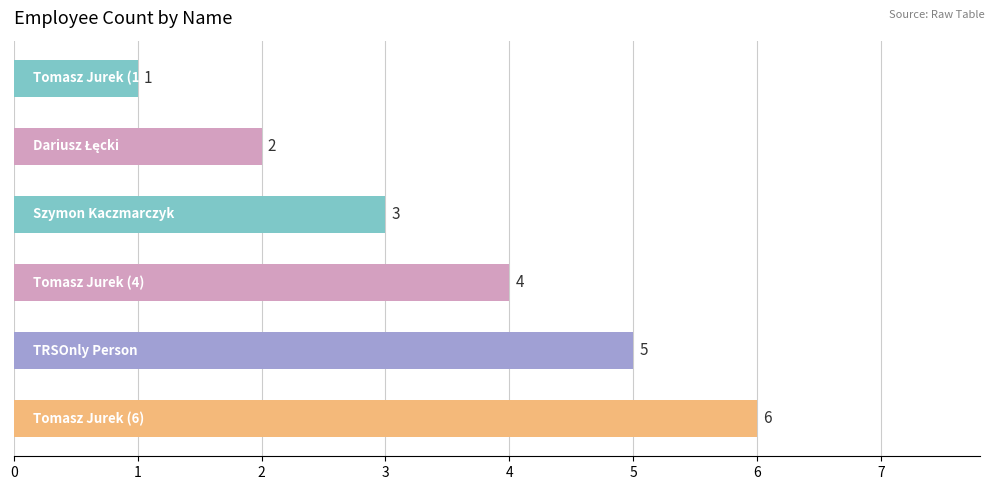

What is the greatest value displayed?

6